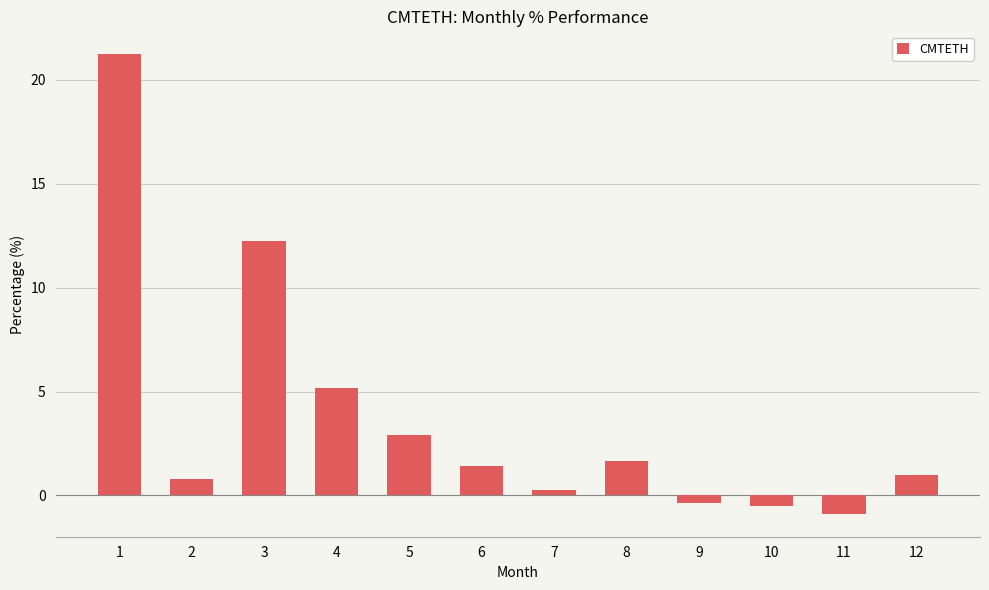

What is the greatest value displayed?

21.2